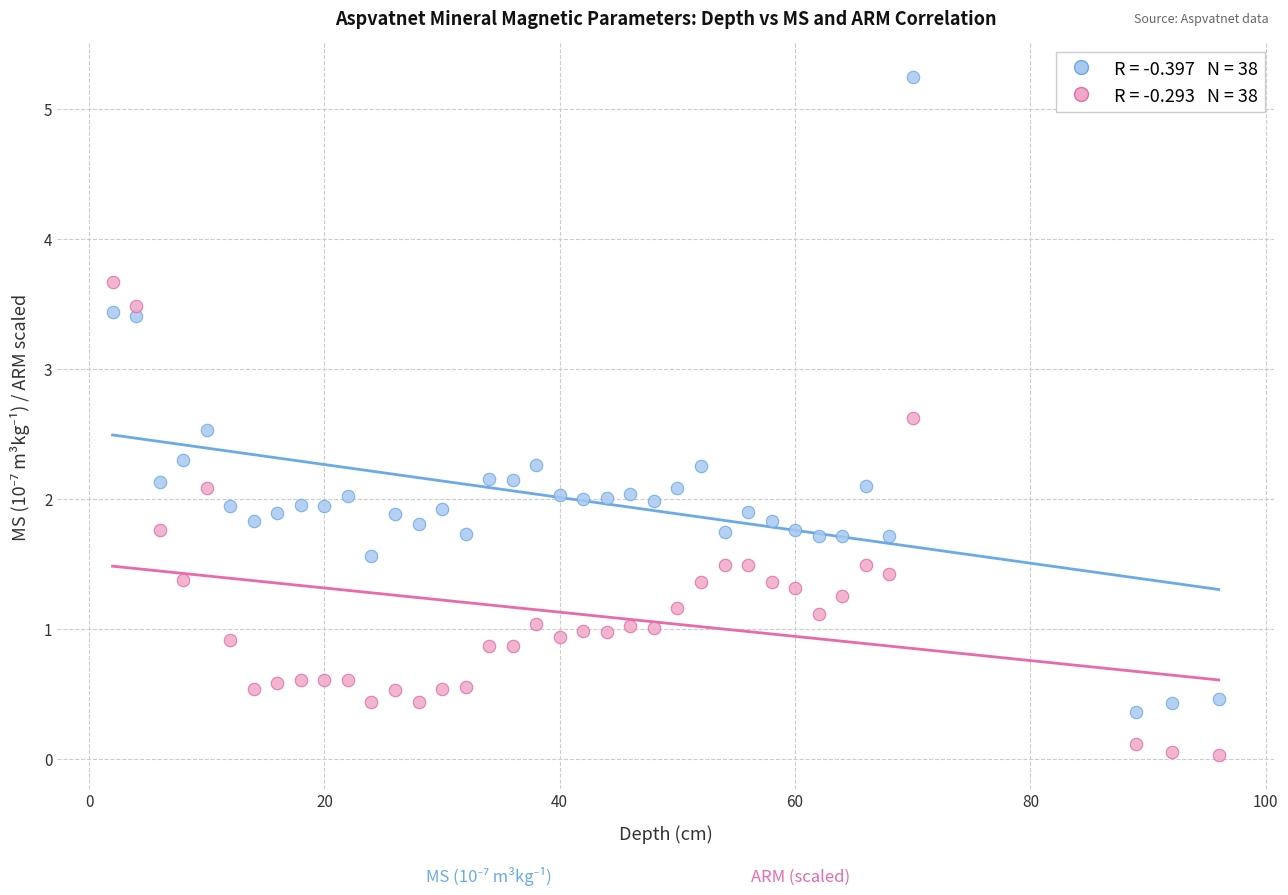

Across all data points, what is the range of Y values (max minus min)?

5.2